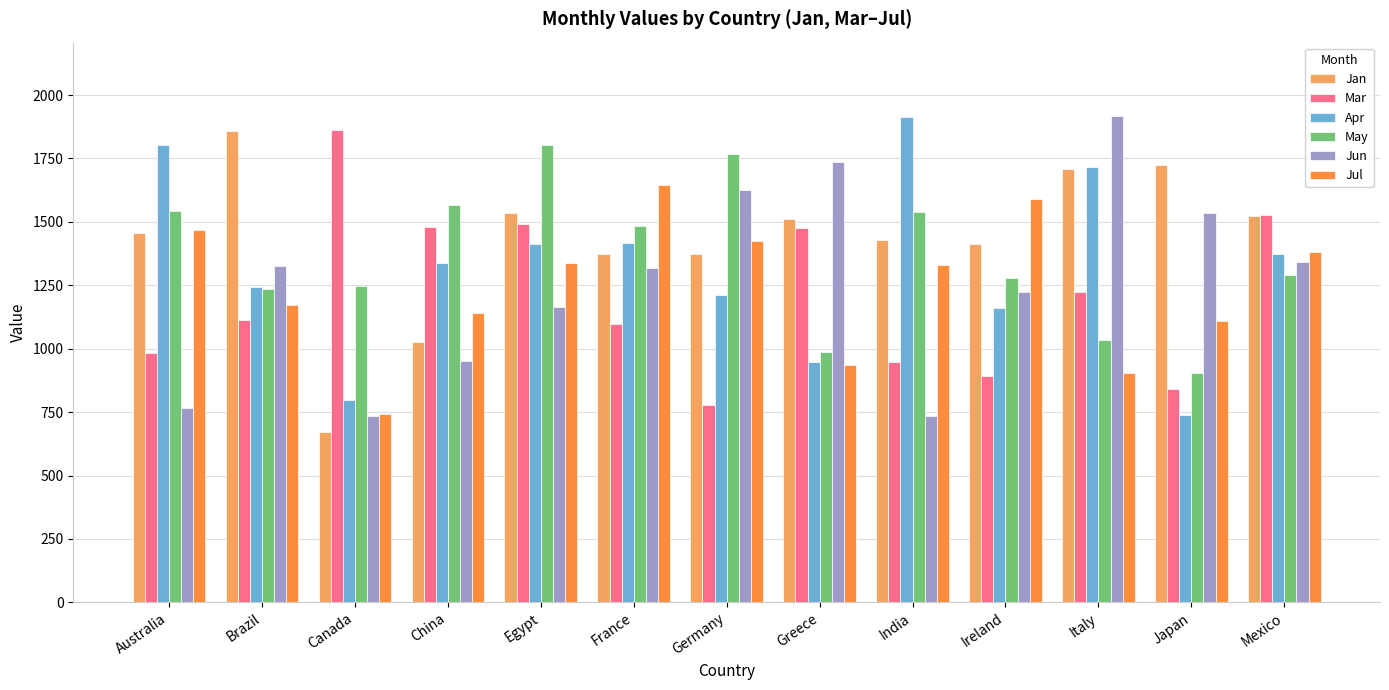

What is the total value across all series at Japan?

6851